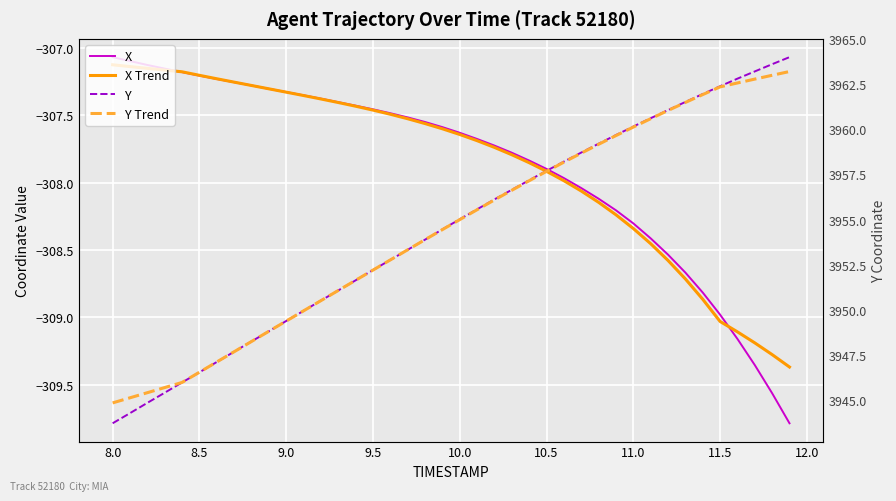

Which series has the largest range (max minus min)?

Y